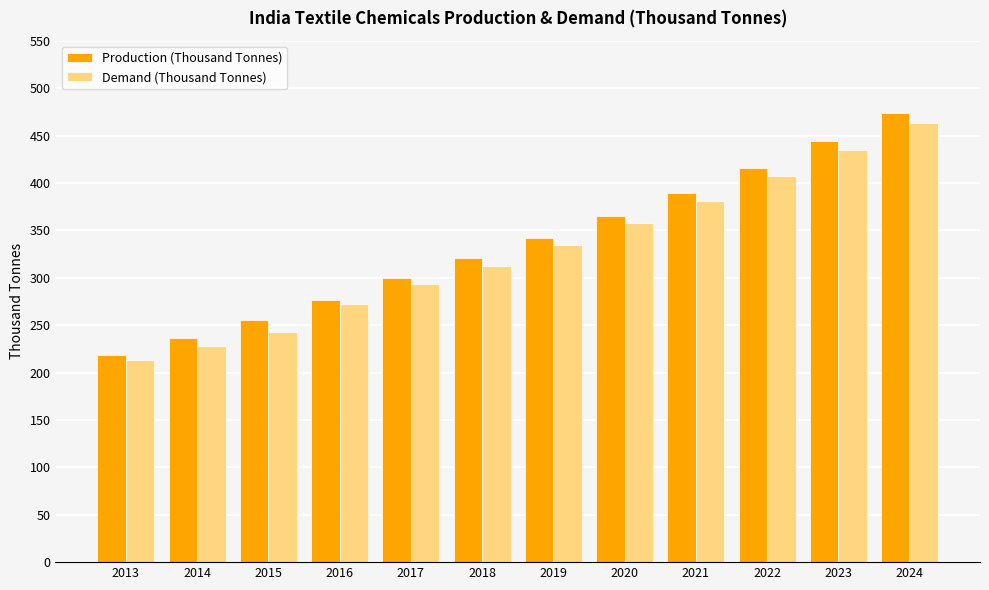

How many groups of bars are there?

12